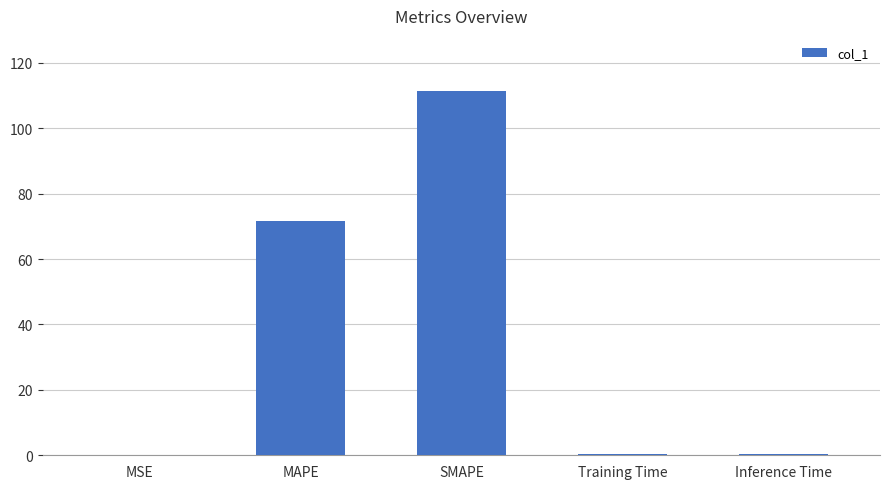

At which category does the chart reach its peak across all series?

SMAPE